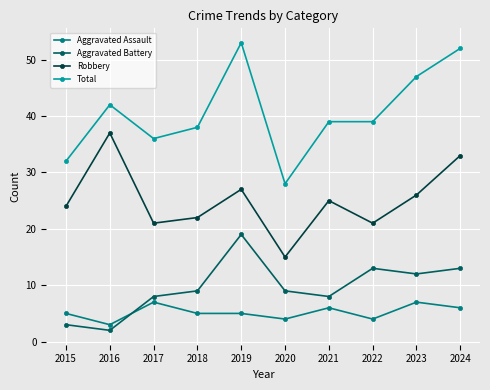

What is the minimum value for Total?

28